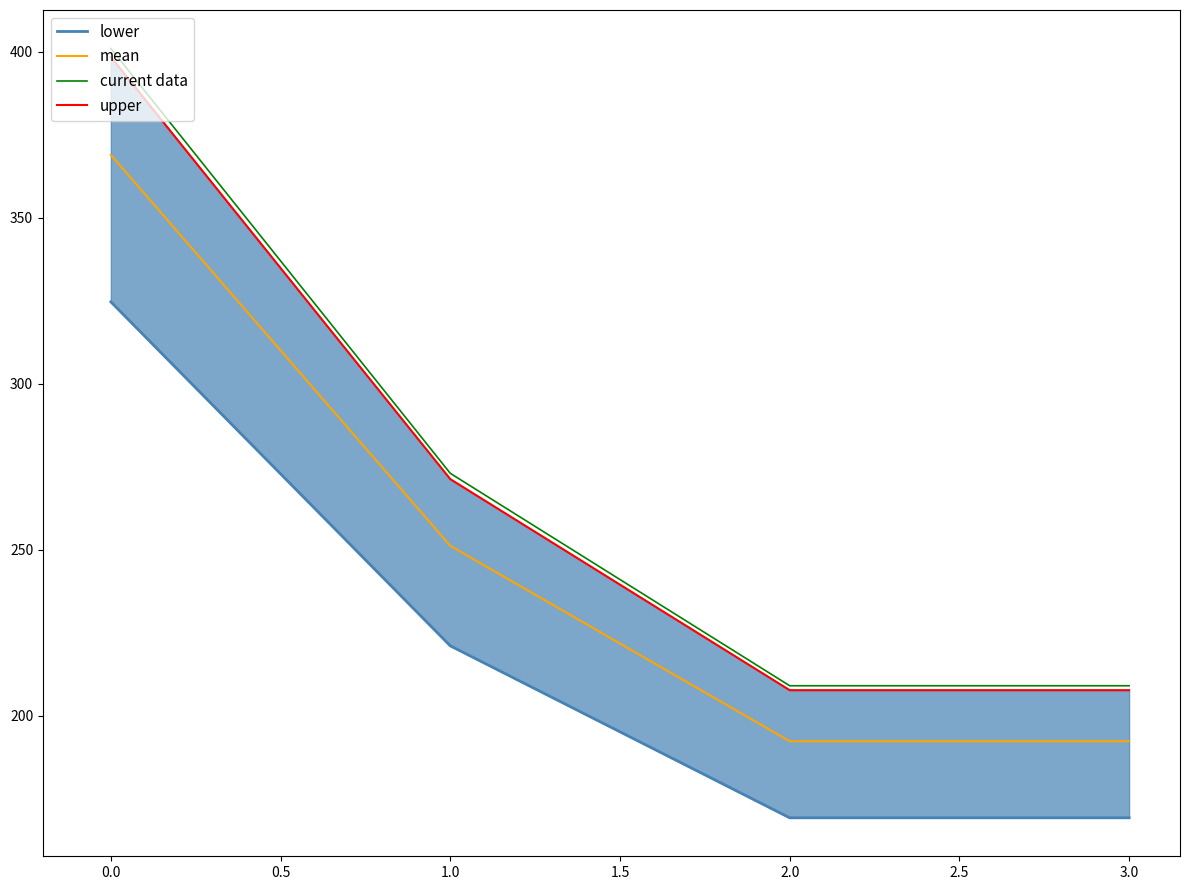

What is the difference between the current data values at 0.0 and 1.0?

128.0